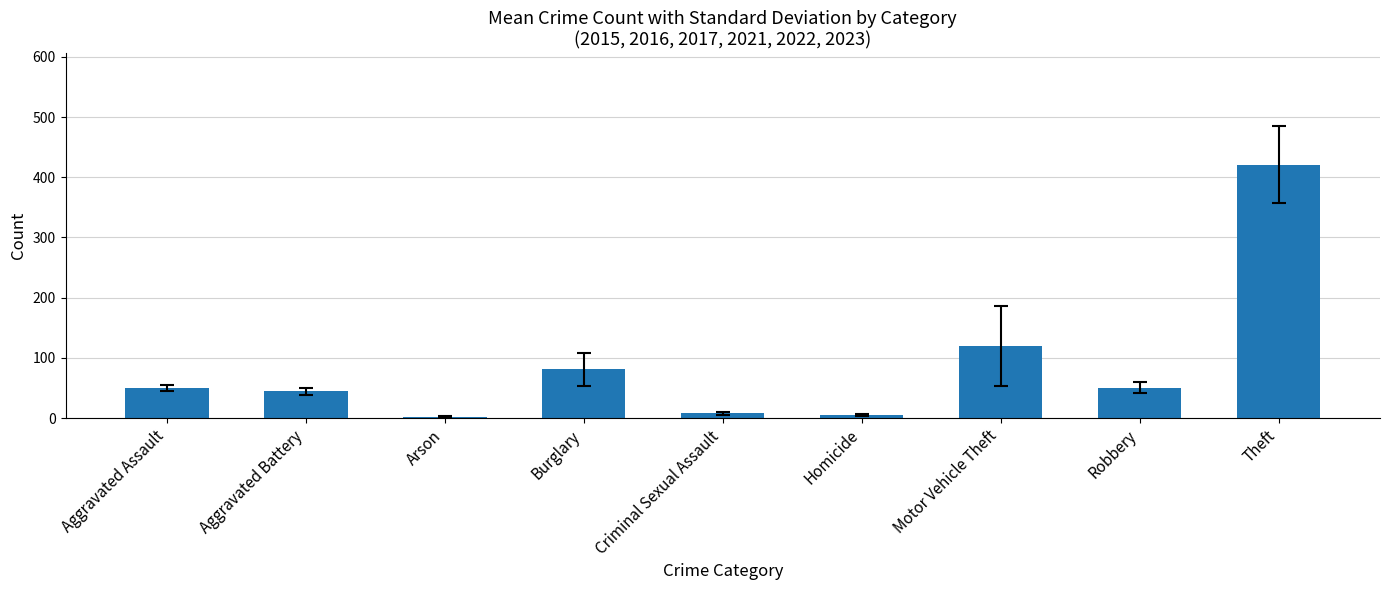

Between Motor Vehicle Theft and Aggravated Assault, which is larger?

Motor Vehicle Theft